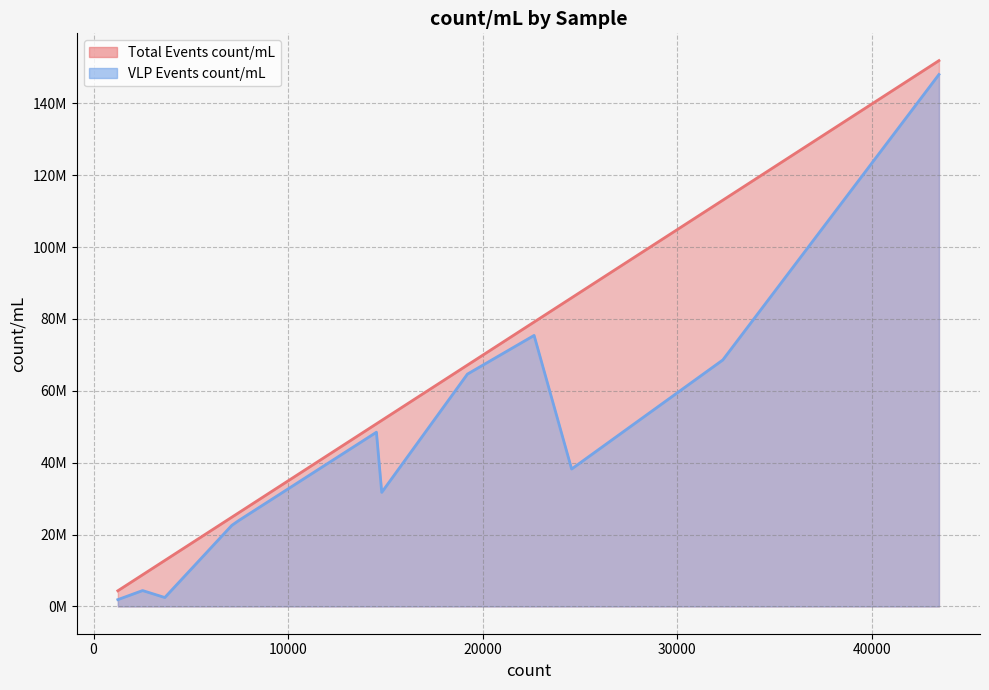

What is the sum of all Total Events count/mL values?

676474951.5